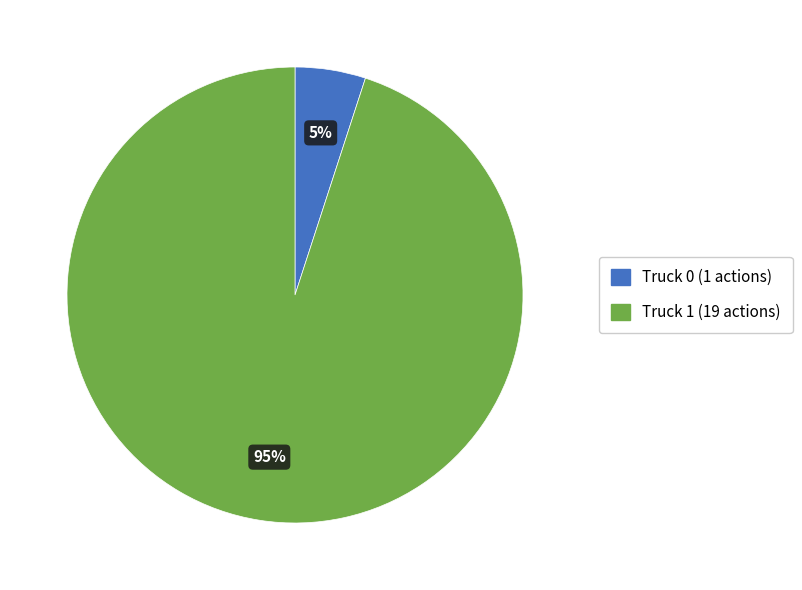

How many slices are in this pie chart?

2